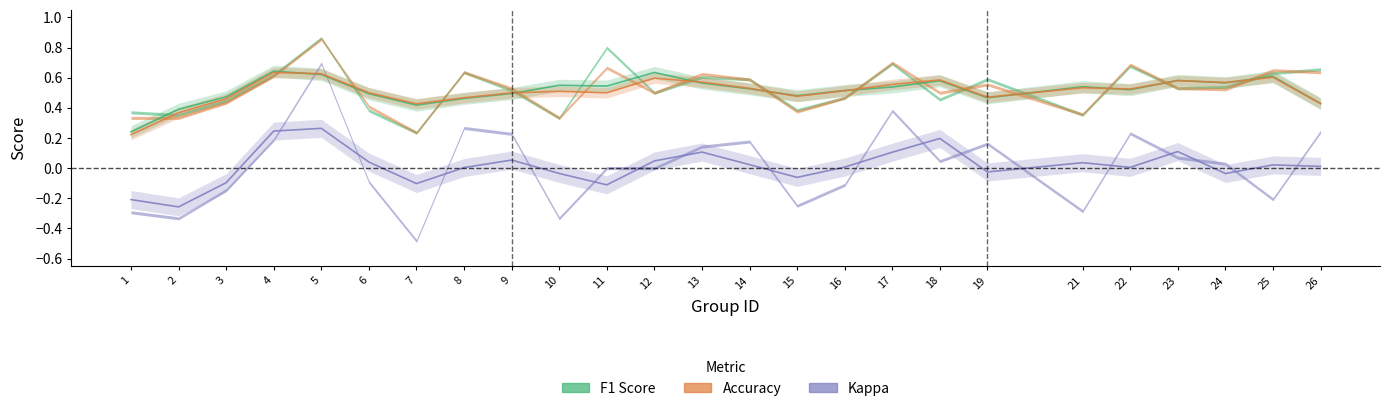

Between 9 and 19, which series saw the biggest shift?

f1